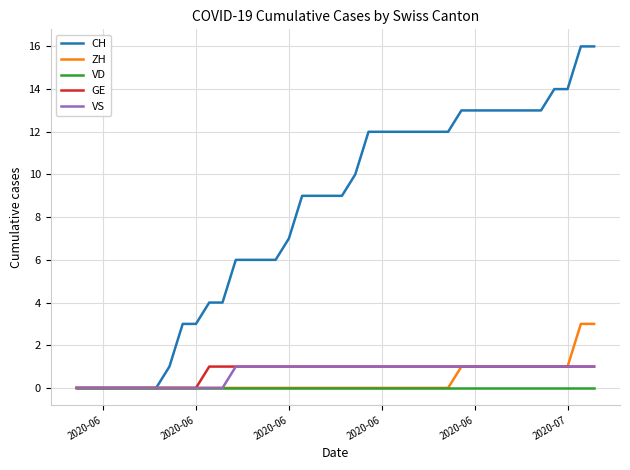

What is the maximum value shown in the chart?

16